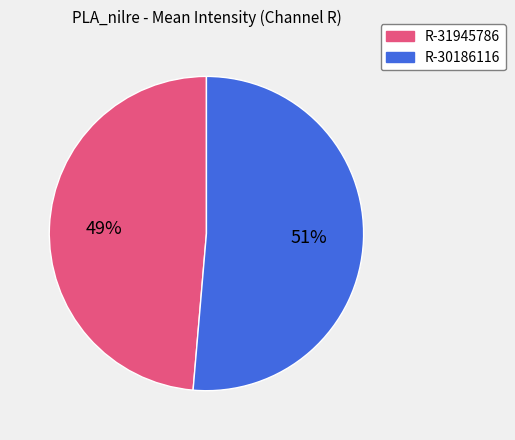

To the nearest percent, what is the average slice percentage?

50%